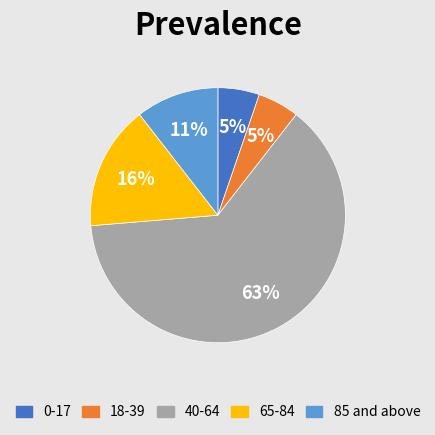

To the nearest percent, what is the difference between the largest and smallest slice percentages?

58%